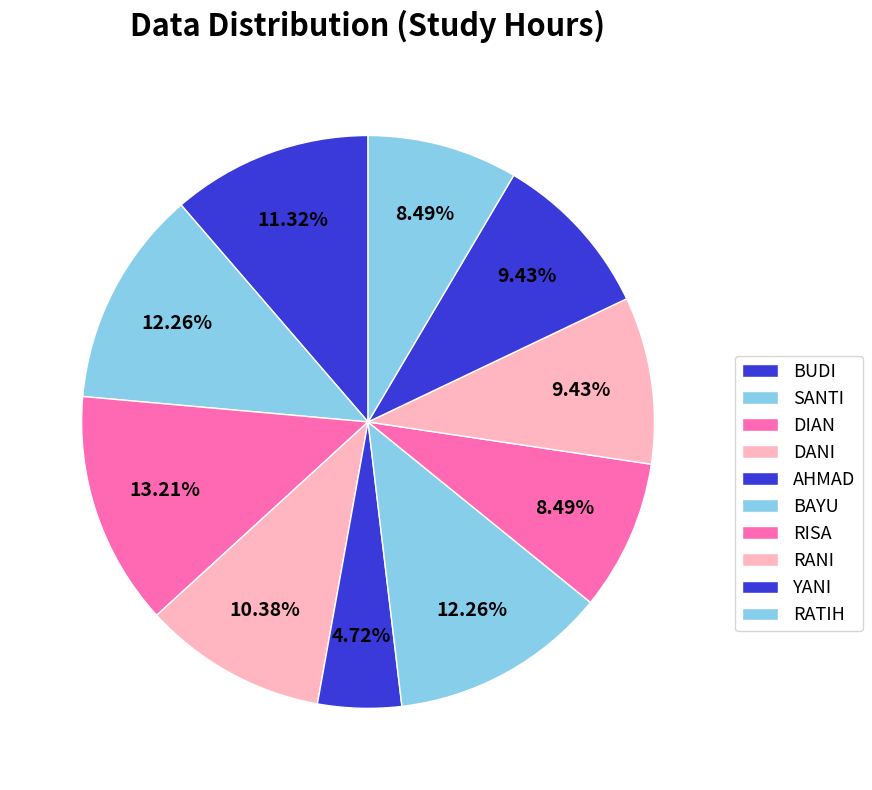

Is the sum of BUDI and BAYU greater than half?

No